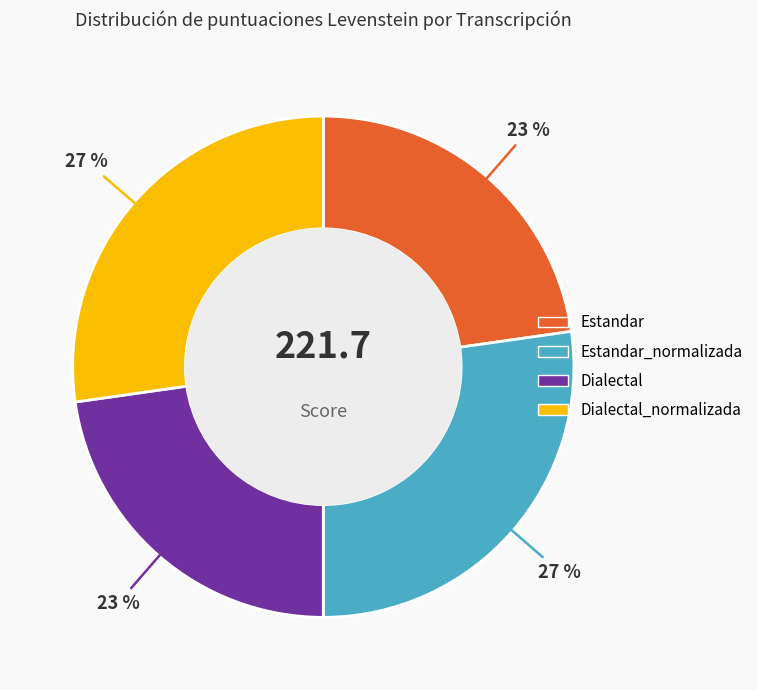

Is there any slice that represents more than half of the pie?

No